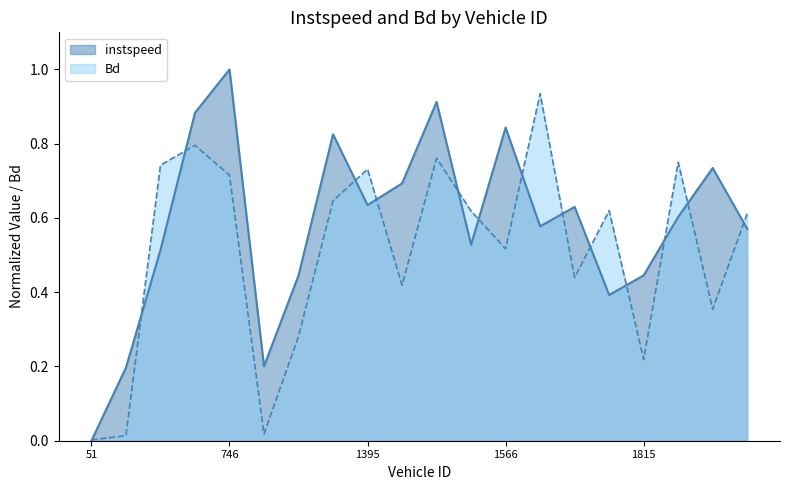

Reading left to right, transcribe all the data shown in this chart.

instspeed: 0.0	0.2	0.5	0.9	1.0	0.2	0.4	0.8	0.6	0.7	0.9	0.5	0.8	0.6	0.6	0.4	0.4	0.6	0.7	0.6
Bd: 0.0	0.0	0.7	0.8	0.7	0.0	0.3	0.6	0.7	0.4	0.8	0.6	0.5	0.9	0.4	0.6	0.2	0.8	0.4	0.6